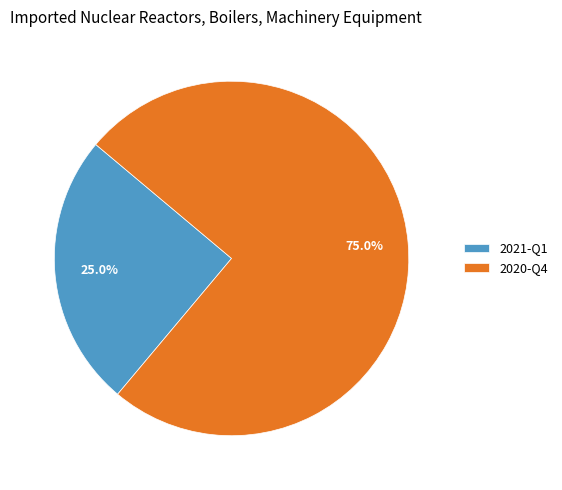

Do 2020-Q4 and 2021-Q1 together represent more than half of the pie?

Yes